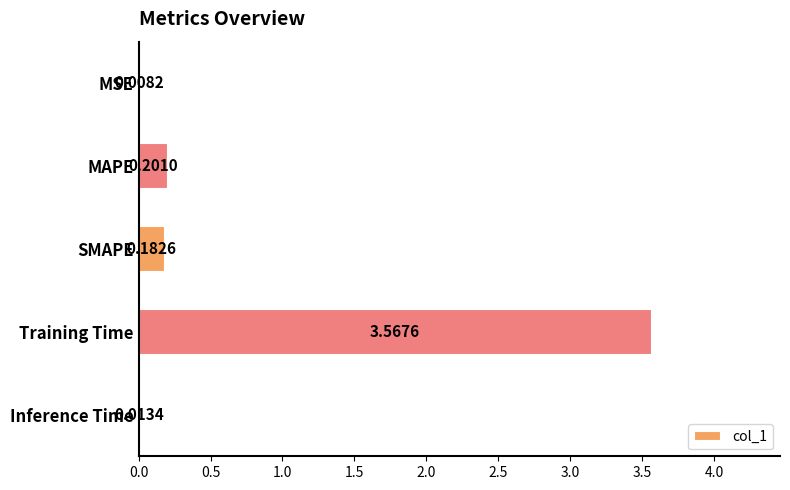

At which category does the chart reach its peak across all series?

Training Time